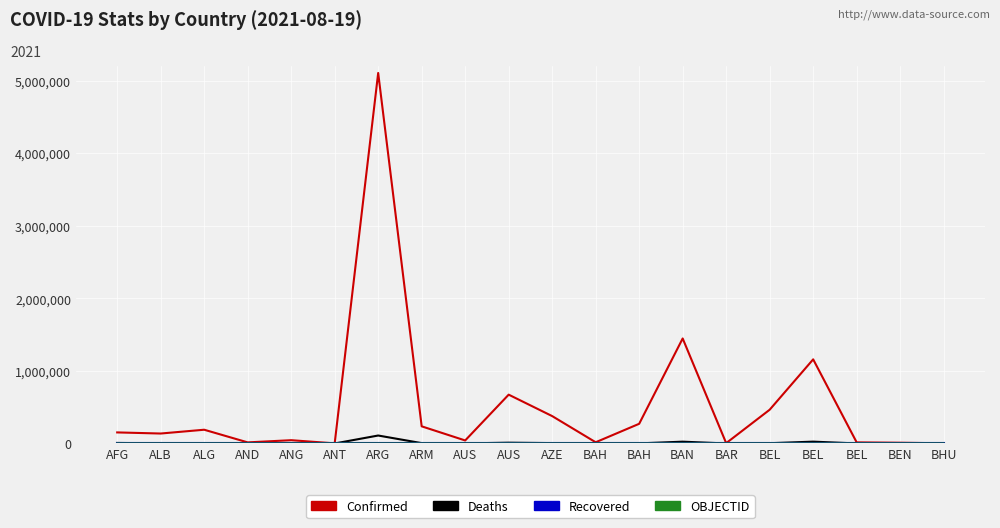

How many lines are shown in the chart?

4